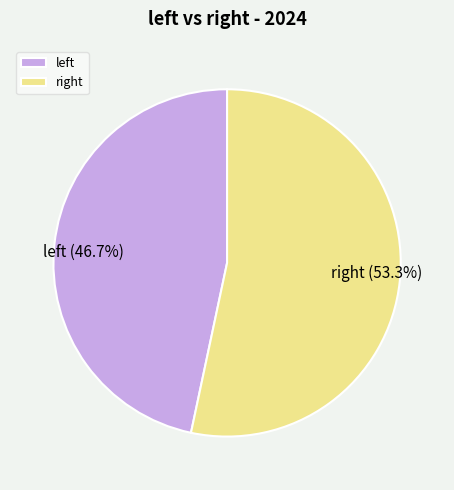

Which slice is the smallest?

left